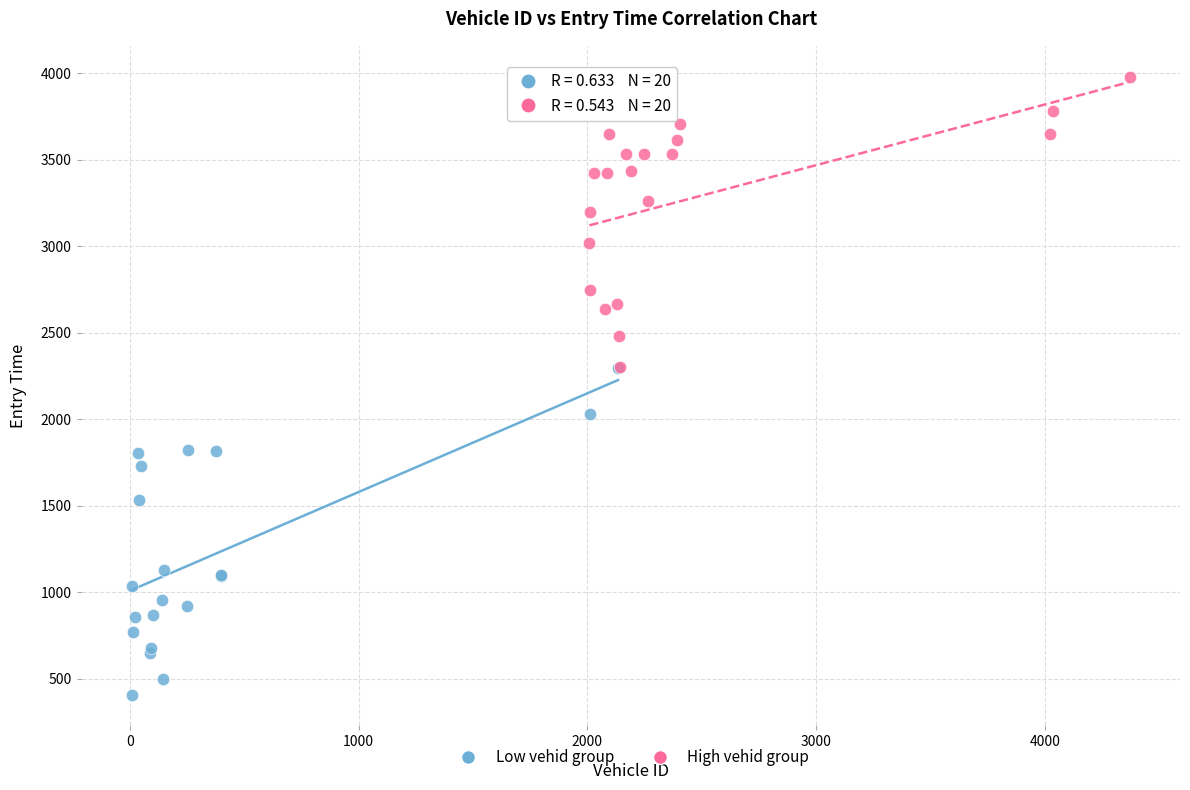

Which series reaches the maximum Y coordinate?

High vehid group